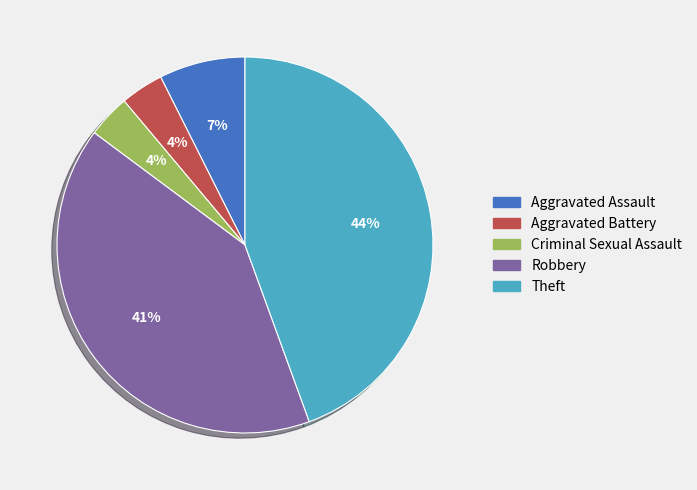

The Theft slice represents 44% of the pie. True or false?

True